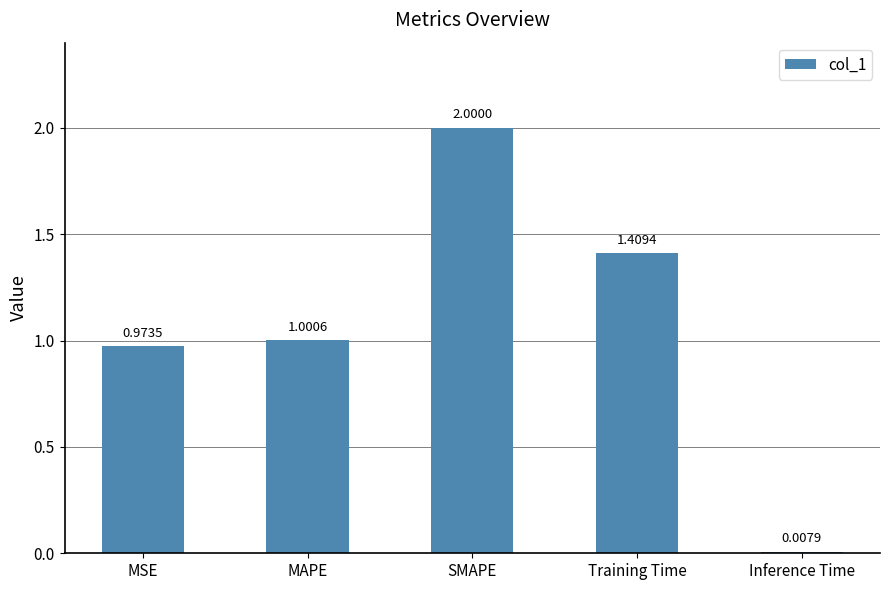

How many bars are there in total?

5